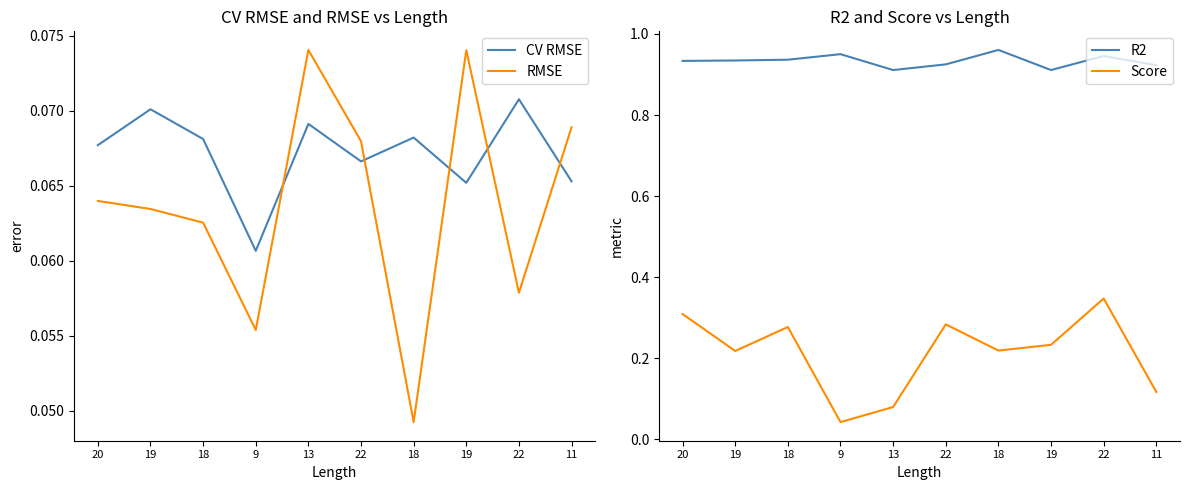

How many interior local peaks does the Score series have?

3